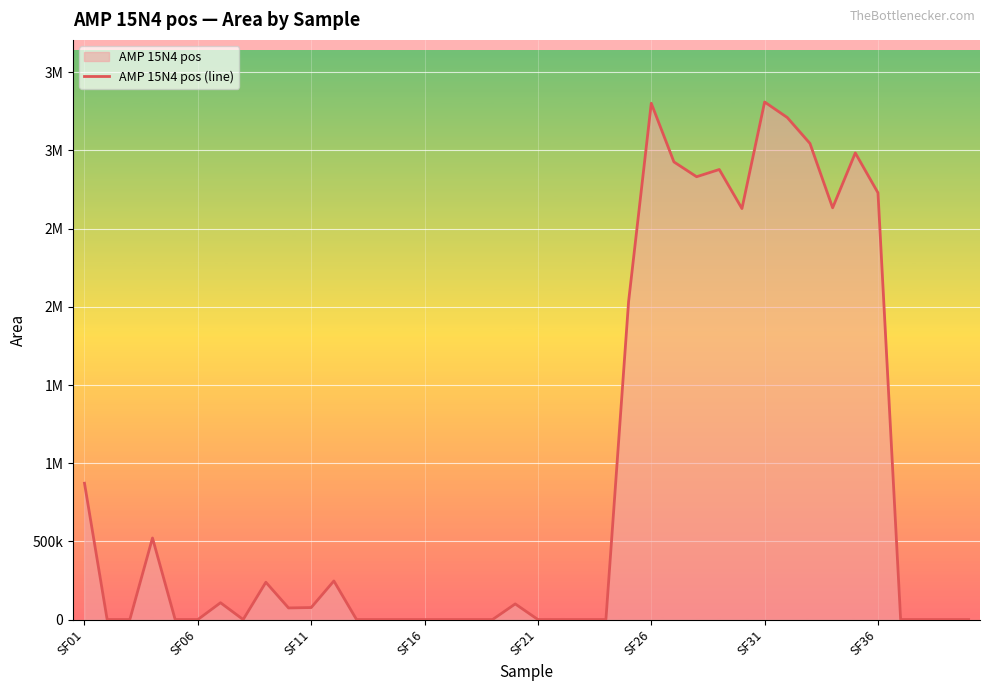

Does the chart display data point markers on the line(s)?

No